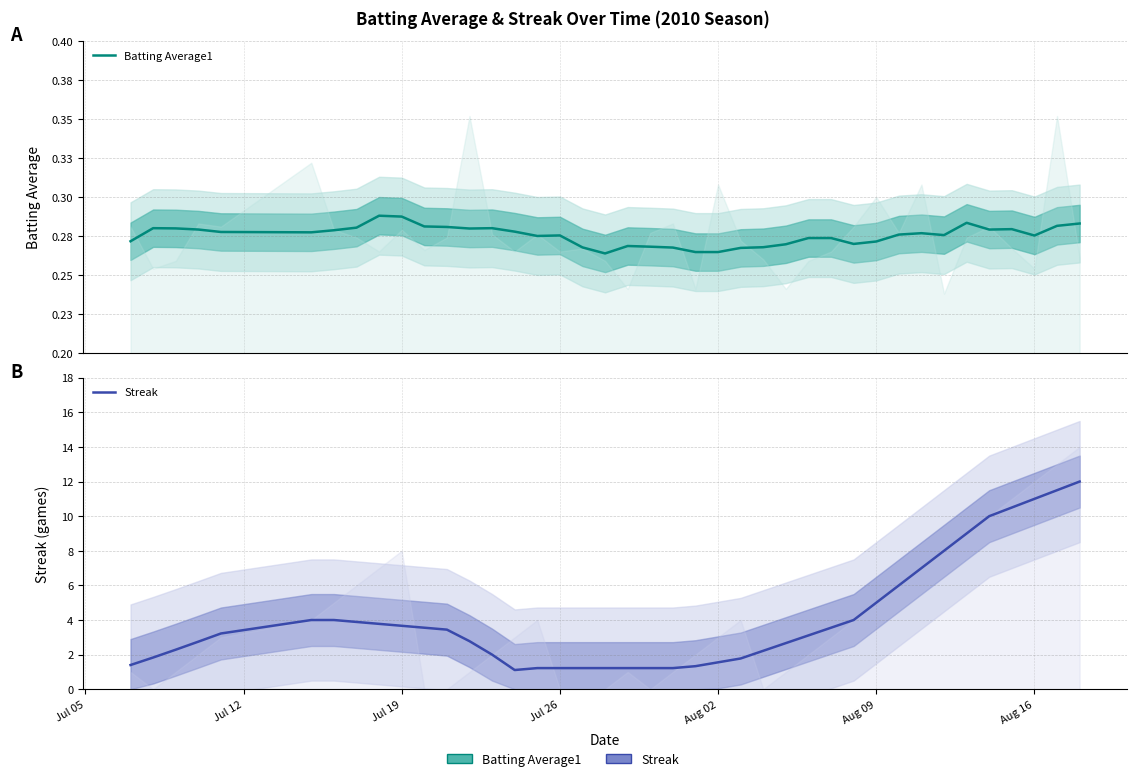

Rank the series by their average value, from lowest to highest.

Batting Average1, Streak